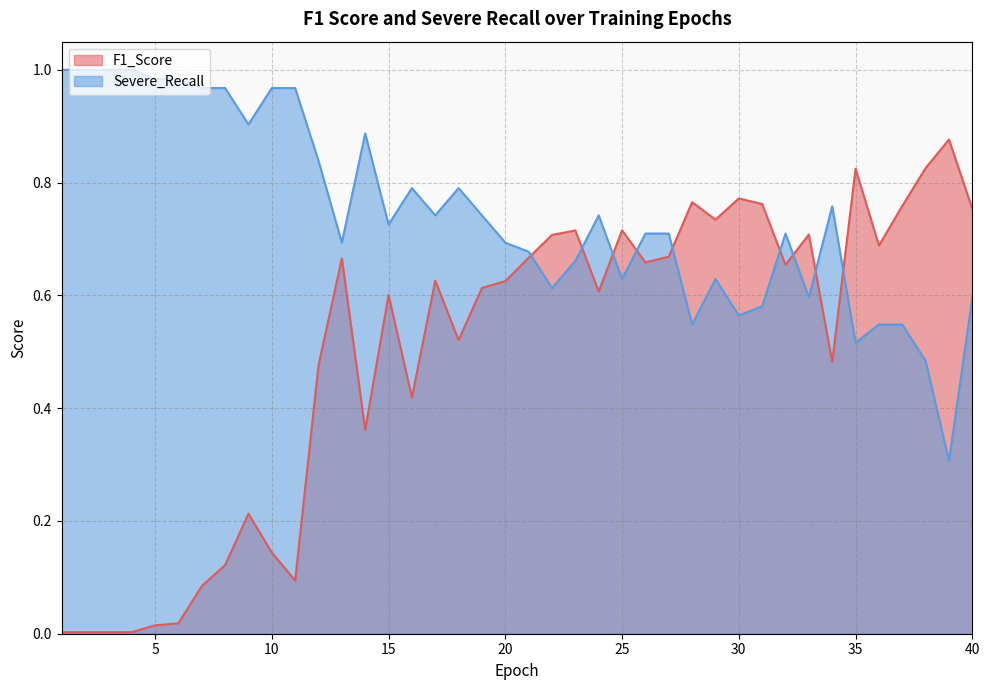

What is the difference between the maximum and second lowest values in the Severe_Recall series?

0.5